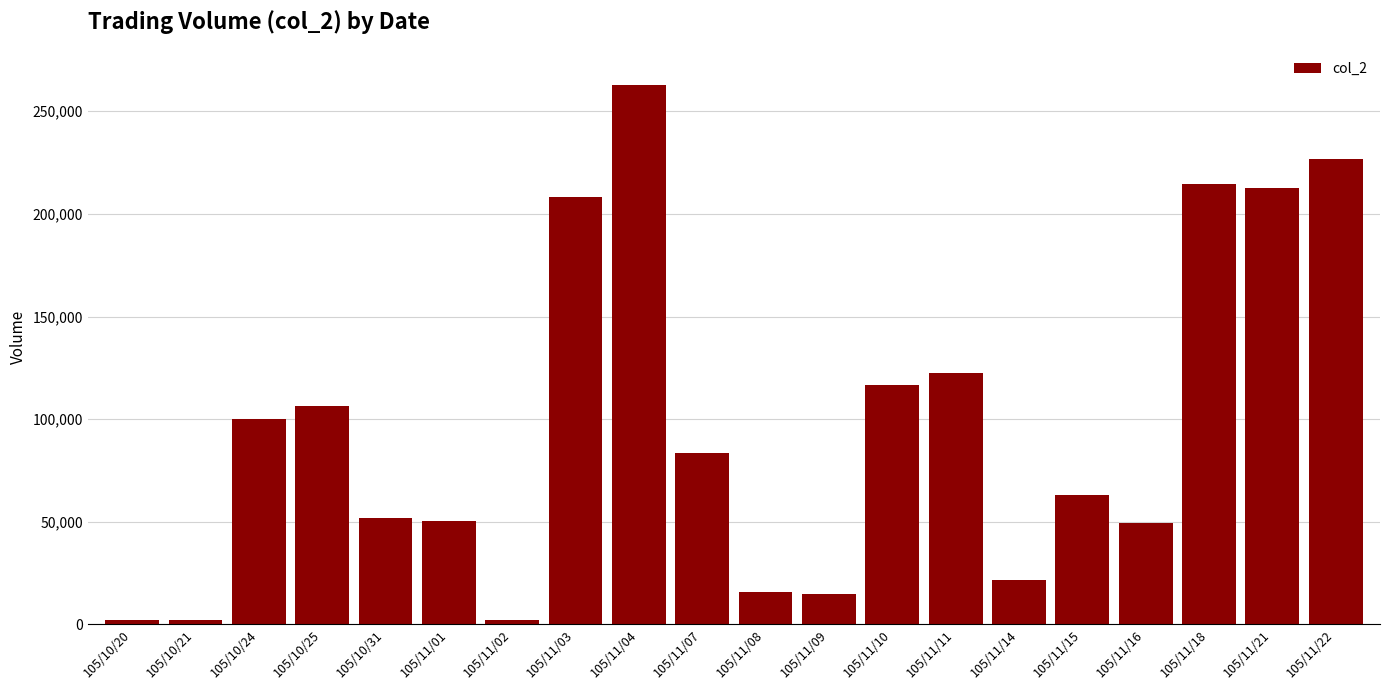

How many distinct data groups are displayed?

1